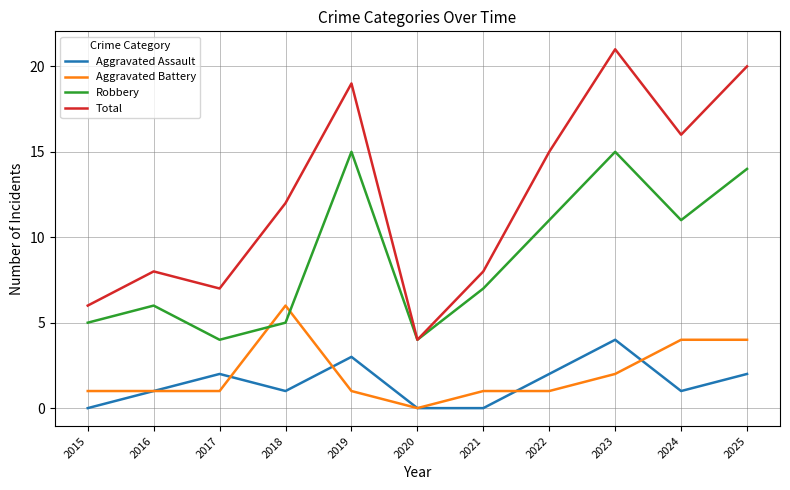

What is the difference between the highest and lowest values at 2019?

18